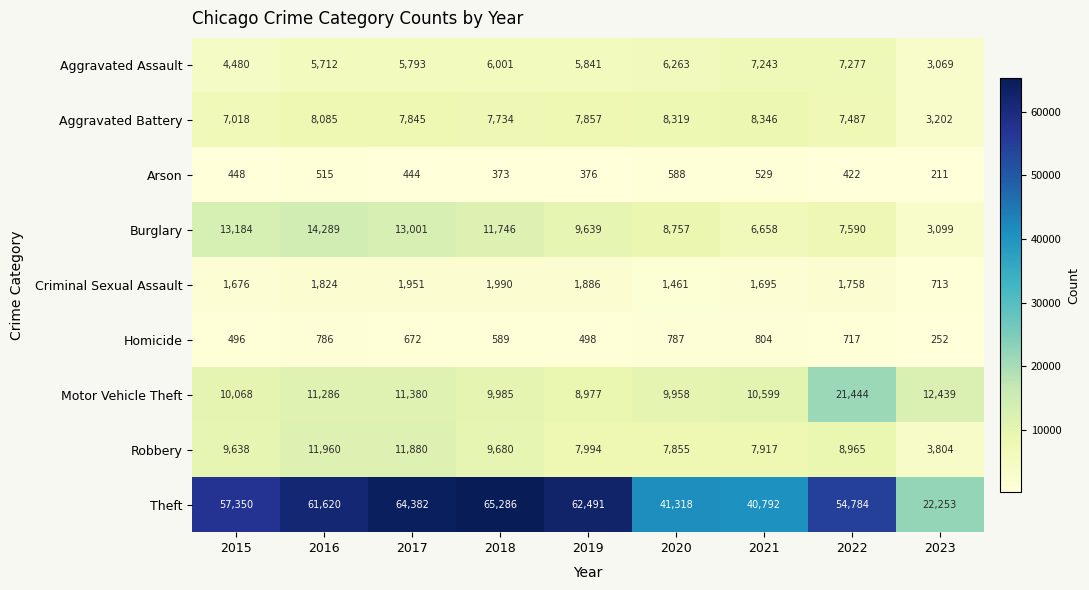

The value of Aggravated Battery at 2017 is 12296. True or false?

False